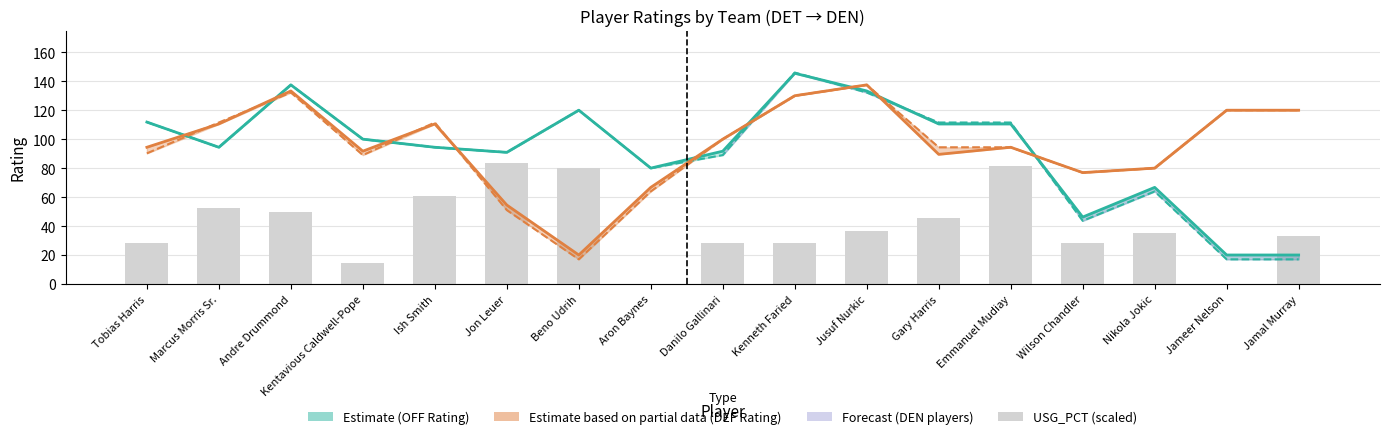

Where does the USG_PCT (scaled) series first go above 35?

Marcus Morris Sr.